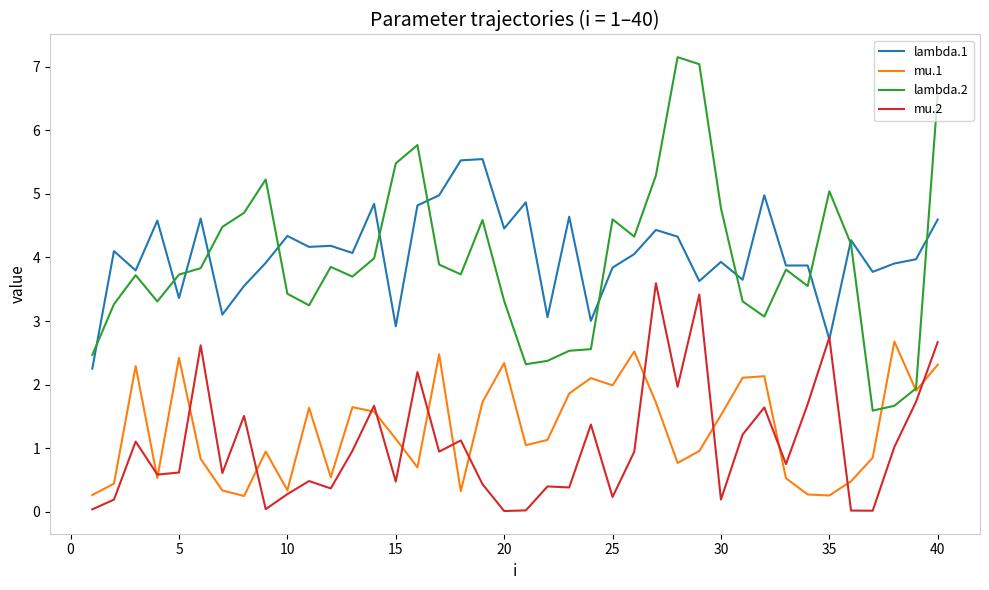

Rank the series by their maximum value, from lowest to highest.

mu.1, mu.2, lambda.1, lambda.2